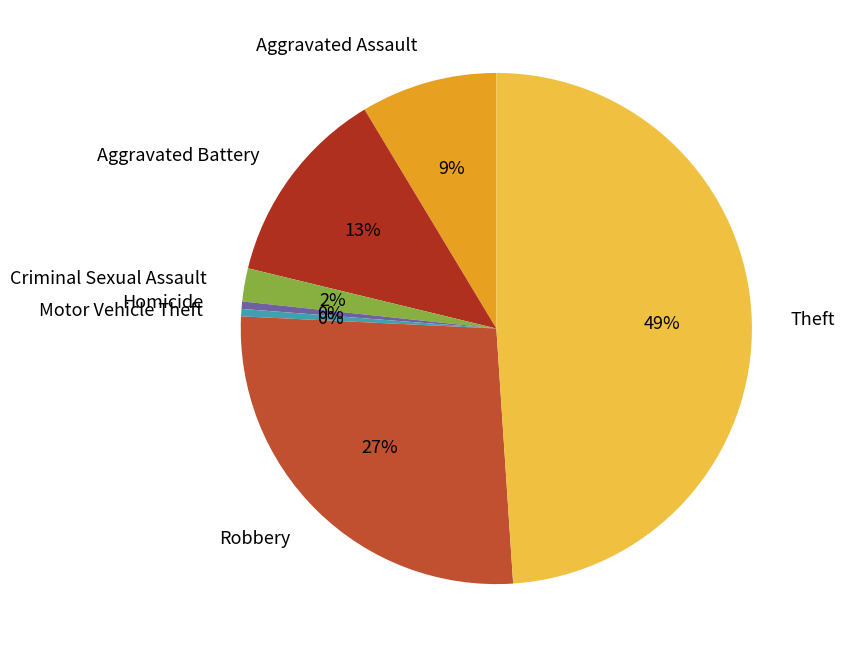

Is it true that Robbery is 27% of the pie?

True